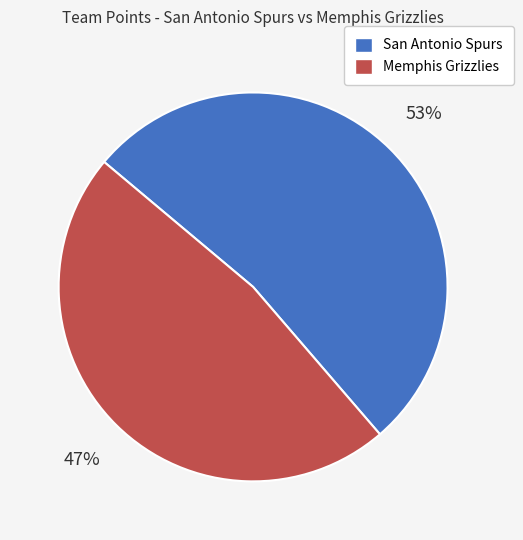

Is Memphis Grizzlies the majority of the pie?

No